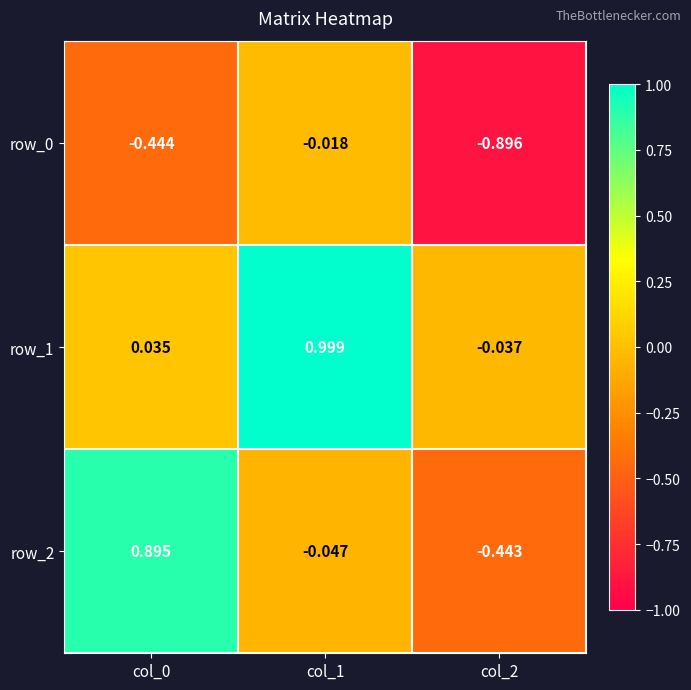

How many values in row_2 are above zero?

1